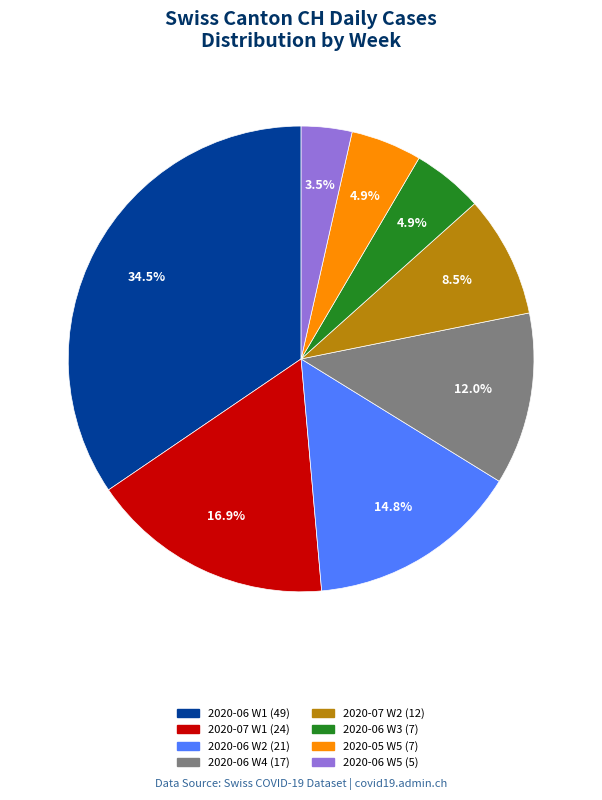

Is there a majority slice in this chart?

No